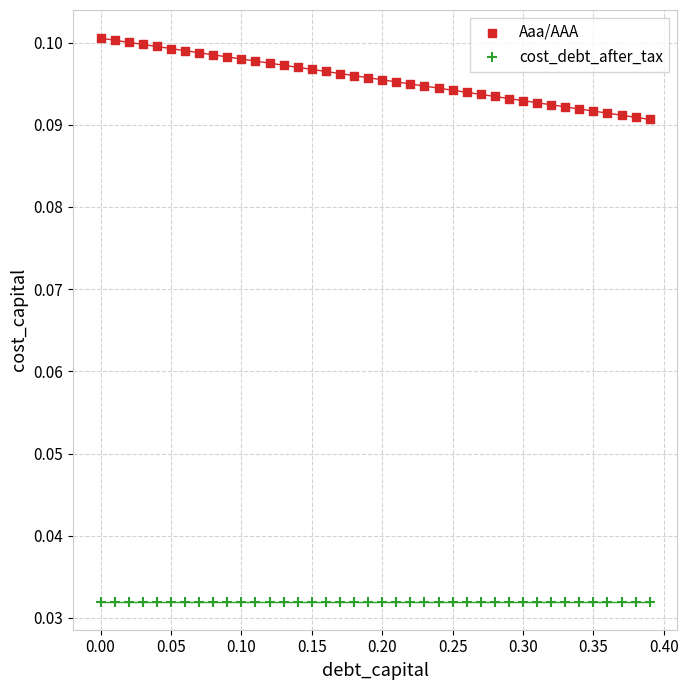

Which series reaches the minimum Y coordinate?

cost_debt_after_tax